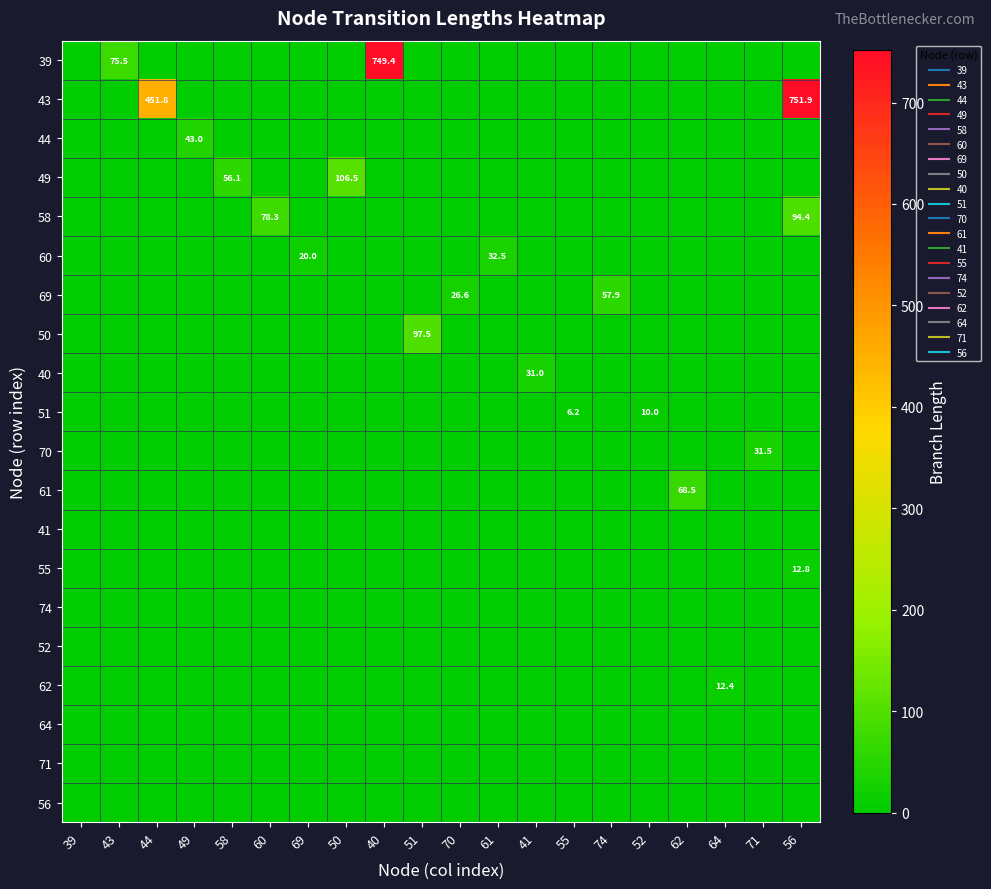

Which category has the highest value across all series?

56